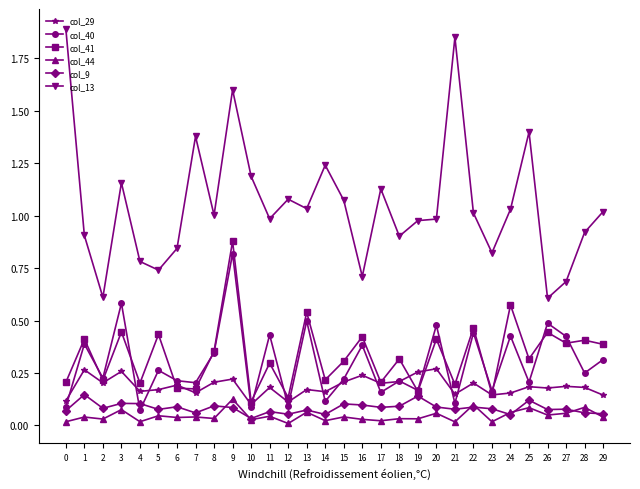

True or false: col_41 has more than 0 interior local peaks.

True